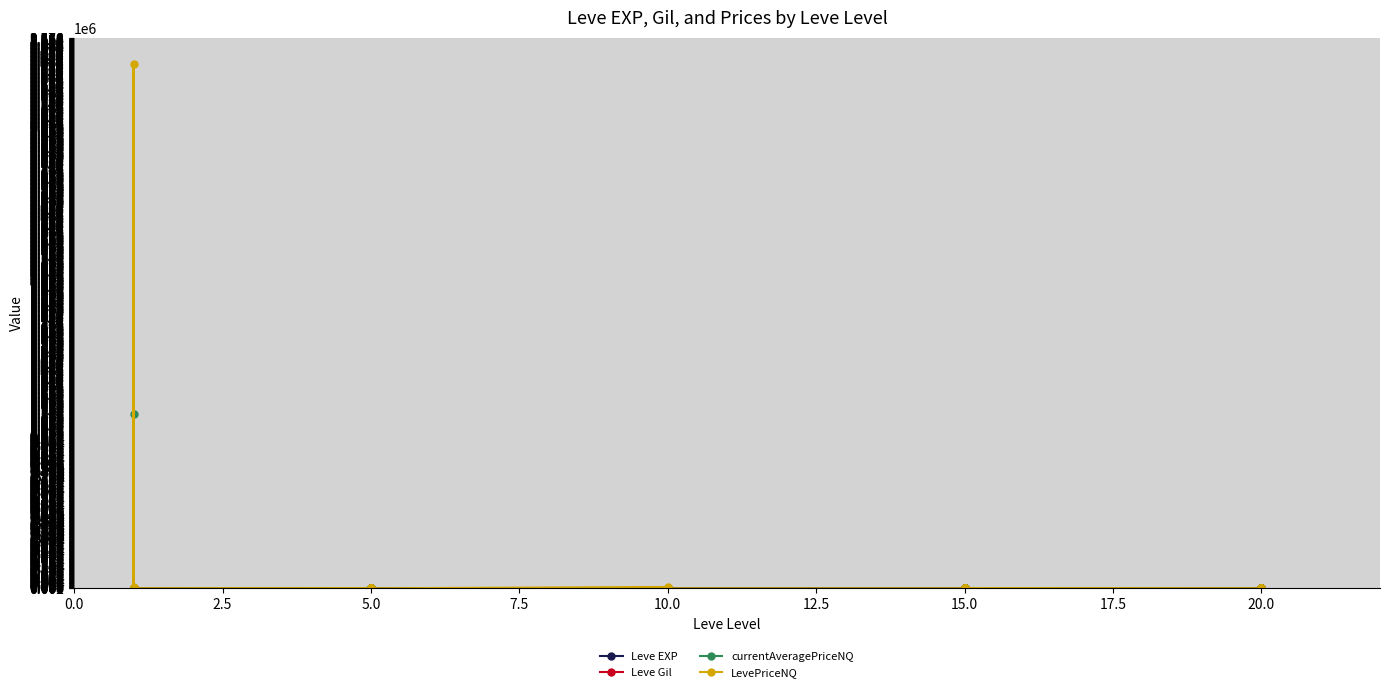

Where is the first local maximum for Leve Gil?

10.0